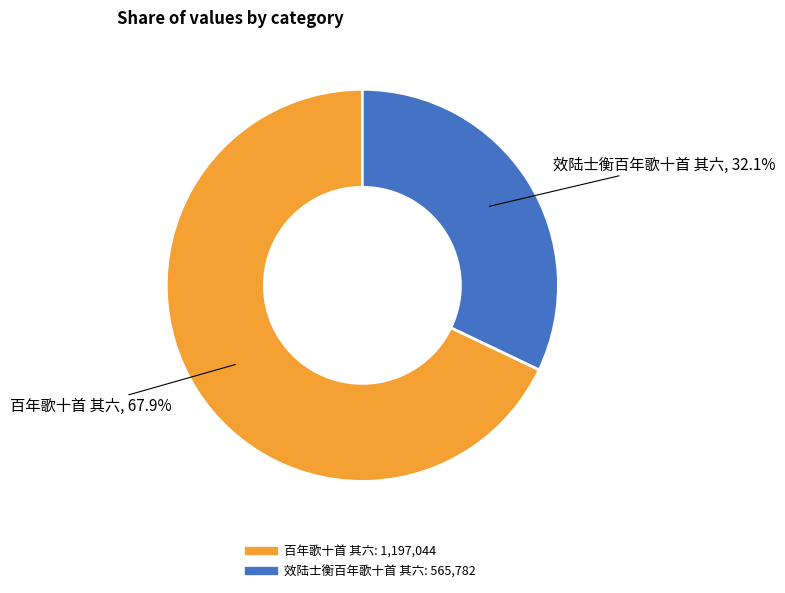

What is the smallest slice in the pie chart?

效陆士衡百年歌十首 其六